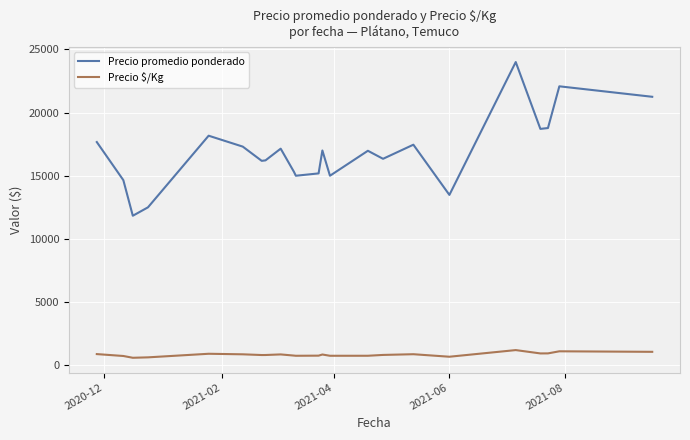

Rank the series by their average value, from highest to lowest.

Precio promedio ponderado, Precio $/Kg